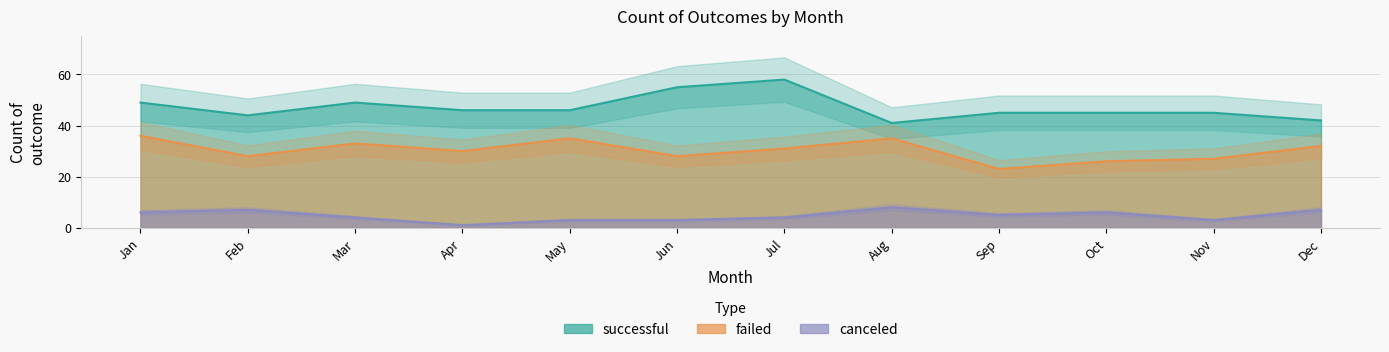

How many categories are shown in the chart?

12